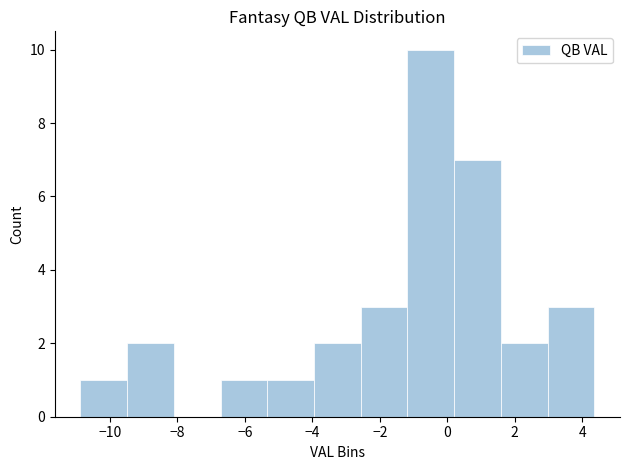

Reading left to right, transcribe this chart: for each bar, give the range it covers on the x-axis and its height. Neither the bar edges nor the heights are printed on the chart, so give them approximately, as read against the axes.

-10.8 to -9.4: 1
-9.4 to -8.2: 2
-8.2 to -6.8: 0
-6.8 to -5.4: 1
-5.4 to -4.0: 1
-4.0 to -2.6: 2
-2.6 to -1.2: 3
-1.2 to 0.2: 10
0.2 to 1.6: 7
1.6 to 3.0: 2
3.0 to 4.4: 3